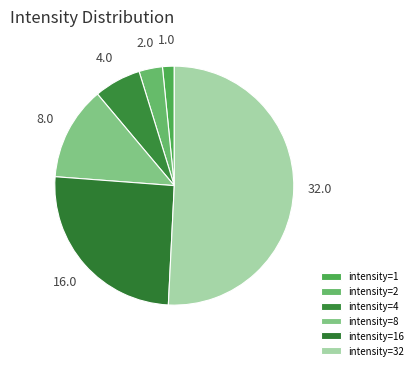

Count the number of slices in the pie.

6